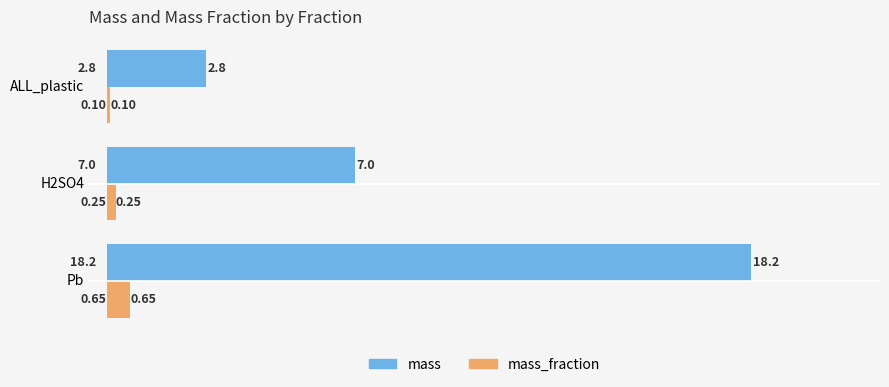

What is the sum of all mass values?

28.0